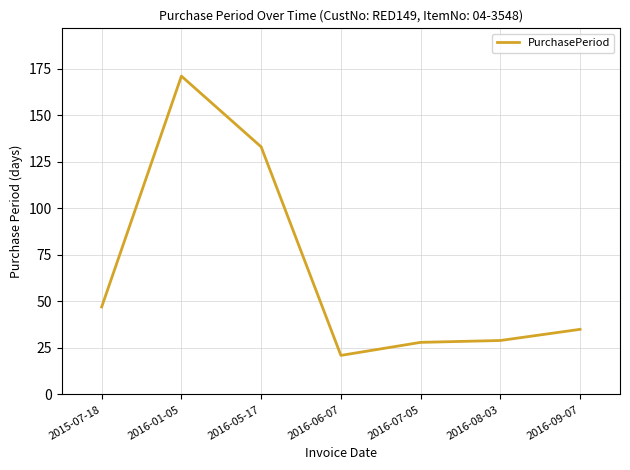

True or false: the data shows 133 at 2016-05-17.

True